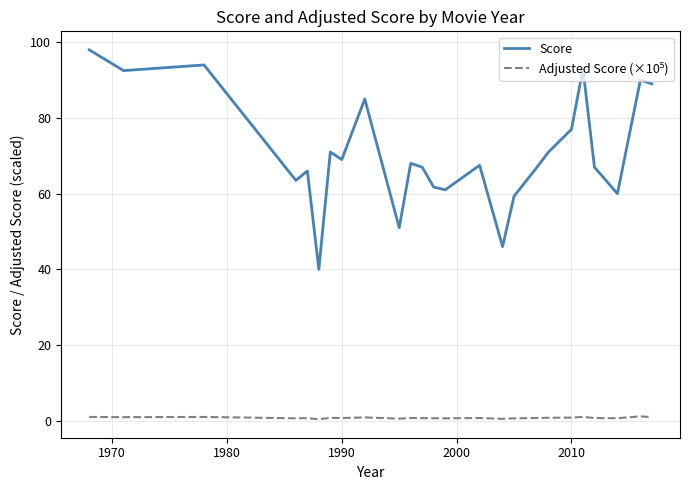

Which series has the largest total across all categories?

Score